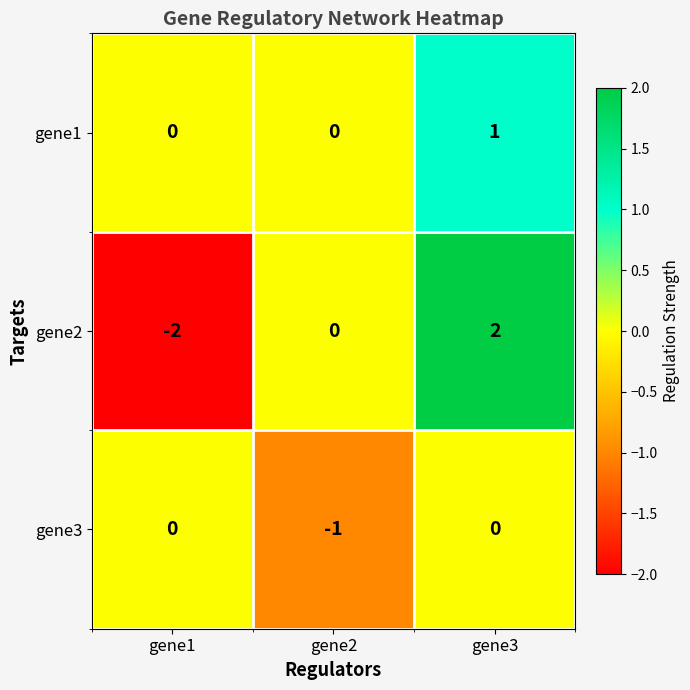

Rank the series by their maximum value, from highest to lowest.

gene2, gene1, gene3